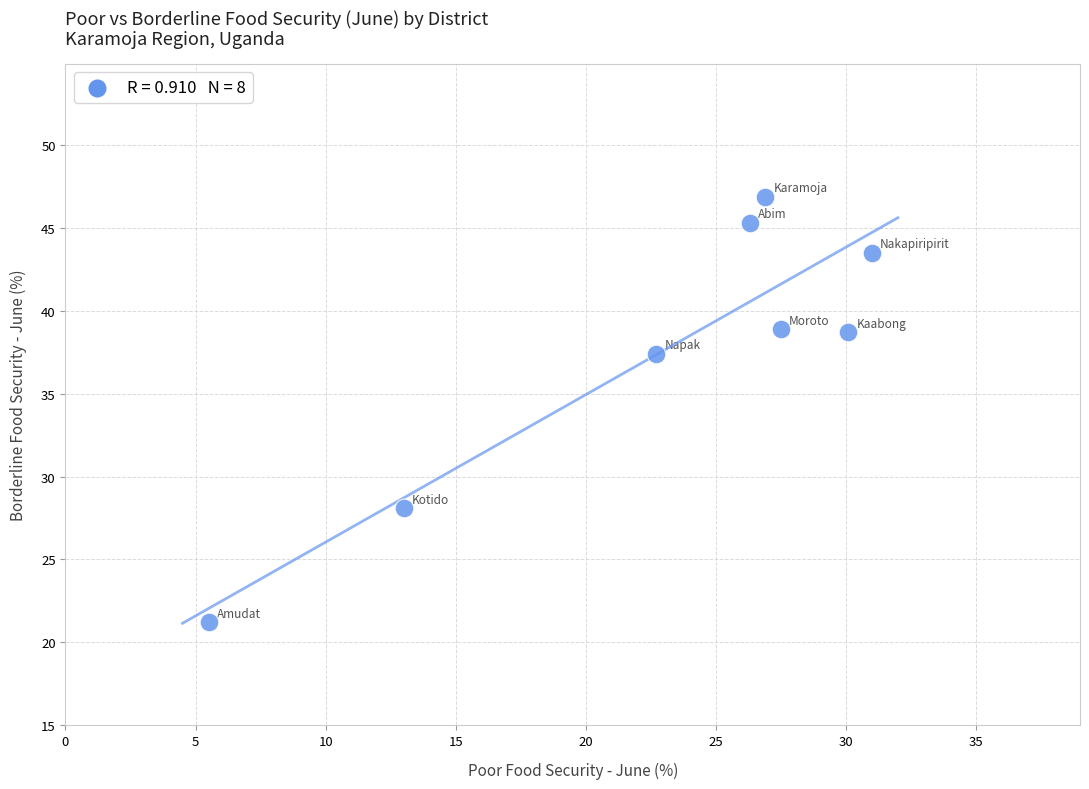

What Y value in the scatter plot is closest to 34?

37.4